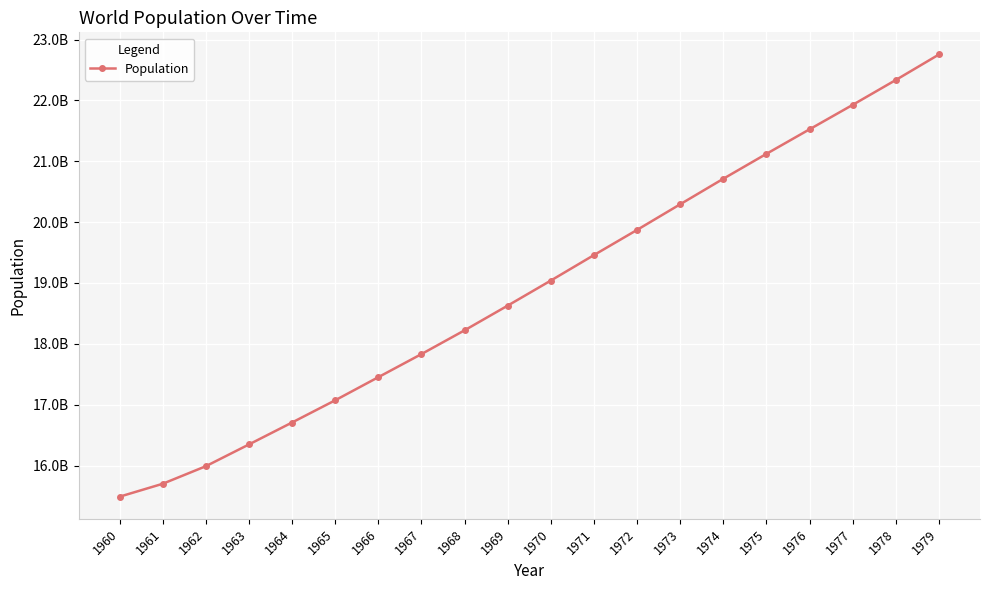

How many lines are shown in the chart?

1